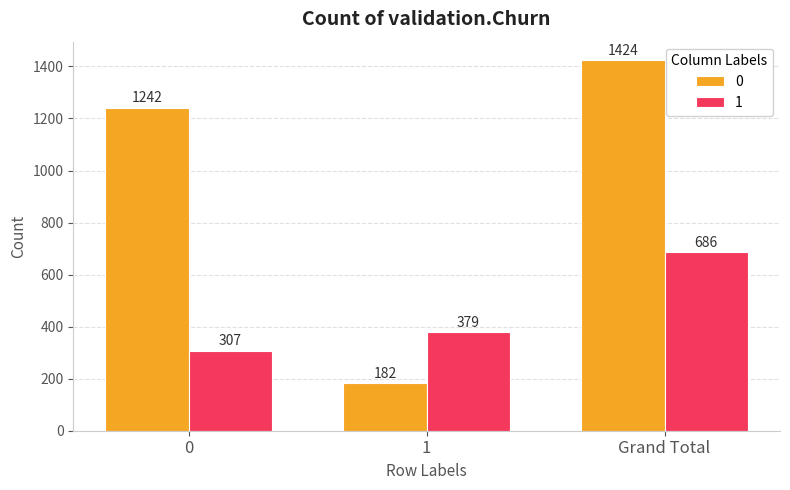

The 0 series shows 1242 at 0. True or false?

True